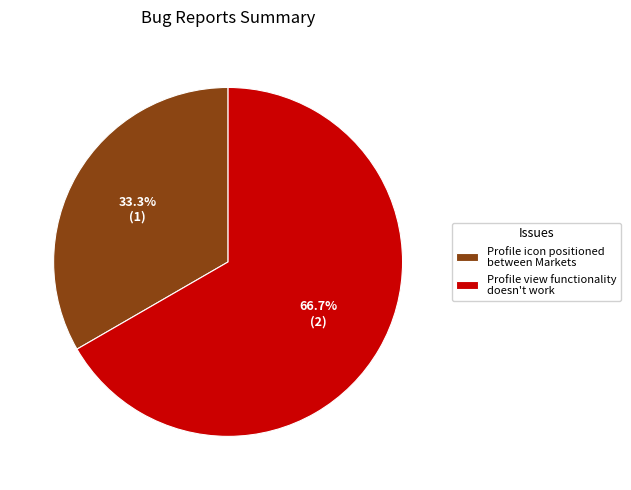

Is there any slice that represents more than half of the pie?

Yes